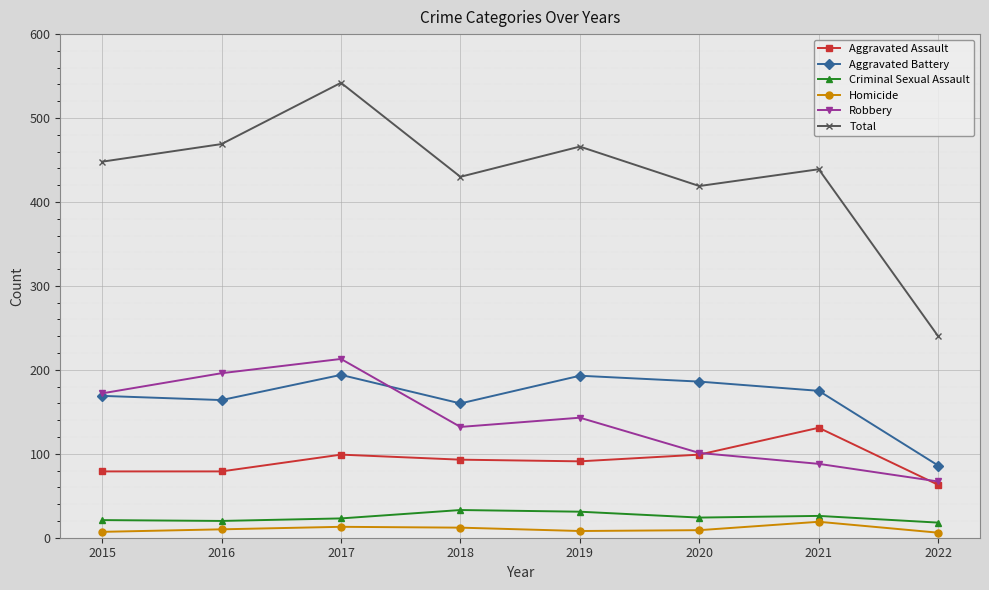

True or false: Homicide and Aggravated Assault intersect in this chart.

False